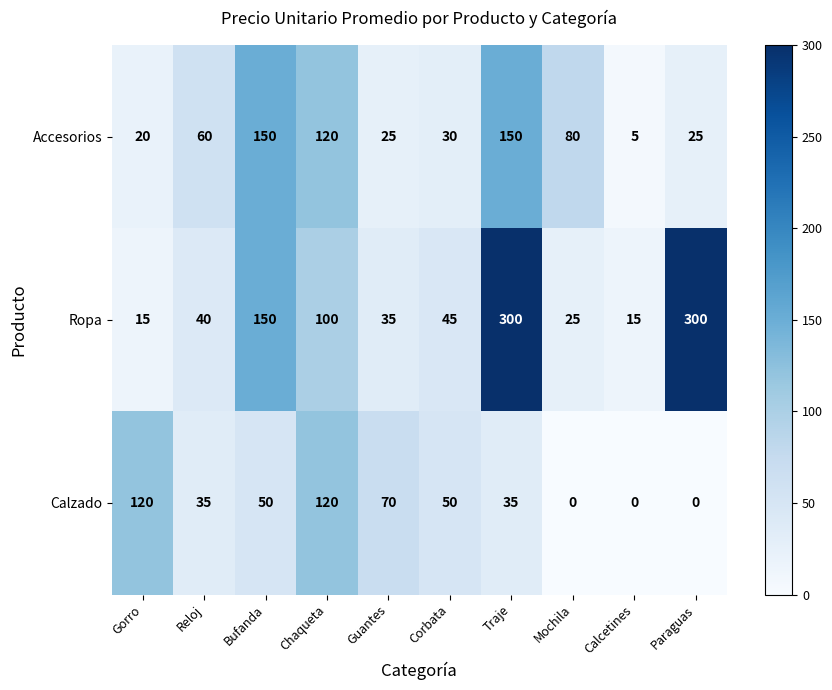

Reading right to left, extract all data points from this chart.

Accesorios: 25	5	80	150	30	25	120	150	60	20
Ropa: 300	15	25	300	45	35	100	150	40	15
Calzado: 0	0	0	35	50	70	120	50	35	120